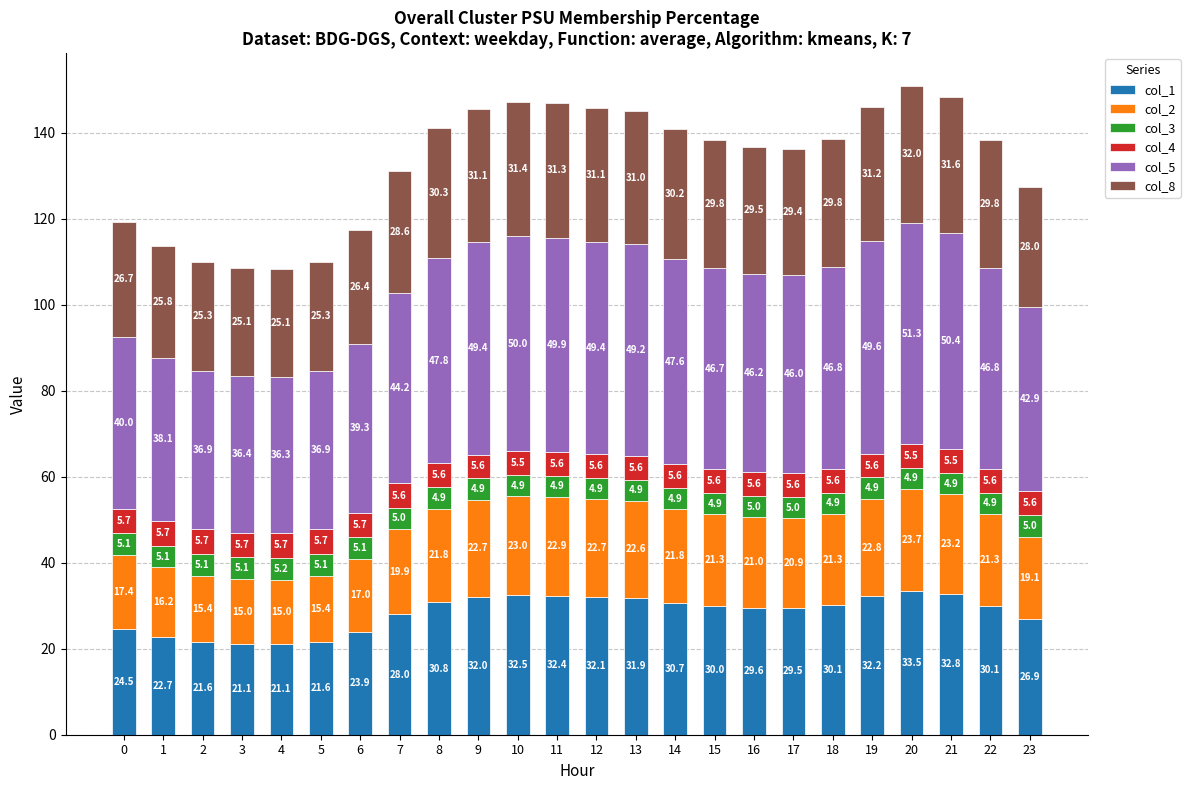

How many bars are there in total?

24